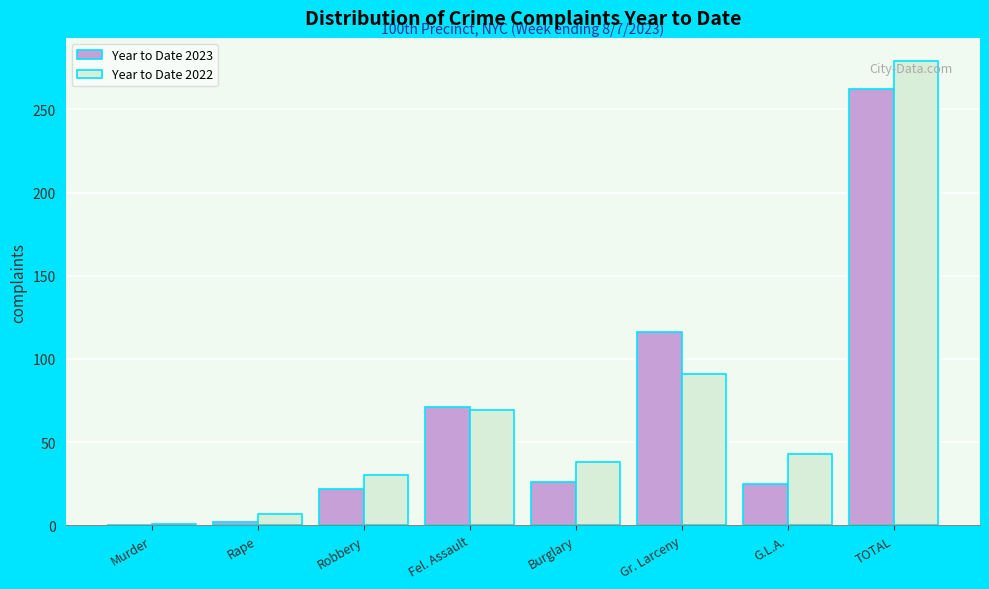

True or false: Year to Date 2023 has a value of 144 at Murder.

False